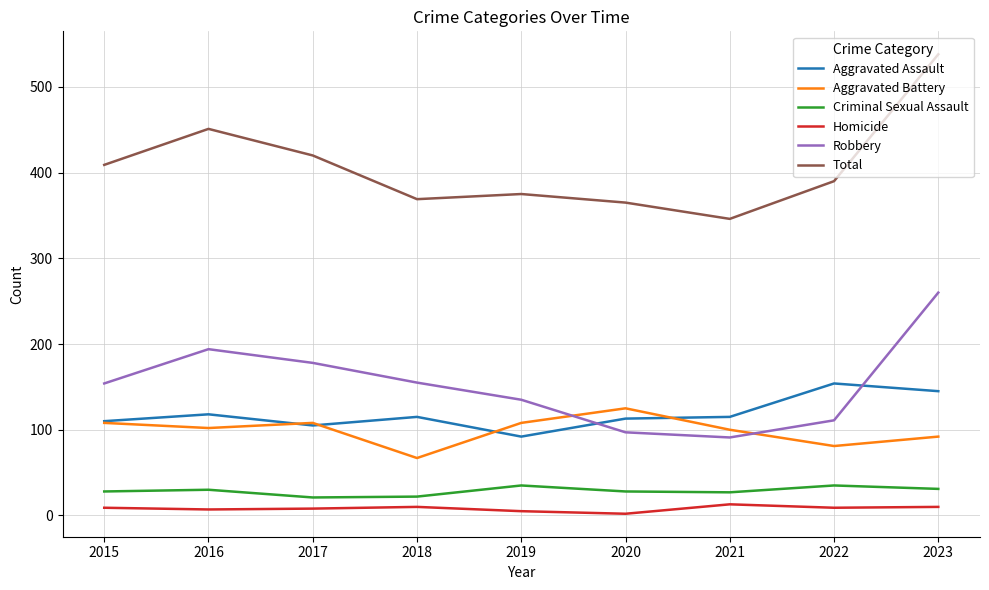

Which category has the lowest value in the Aggravated Battery series?

2018